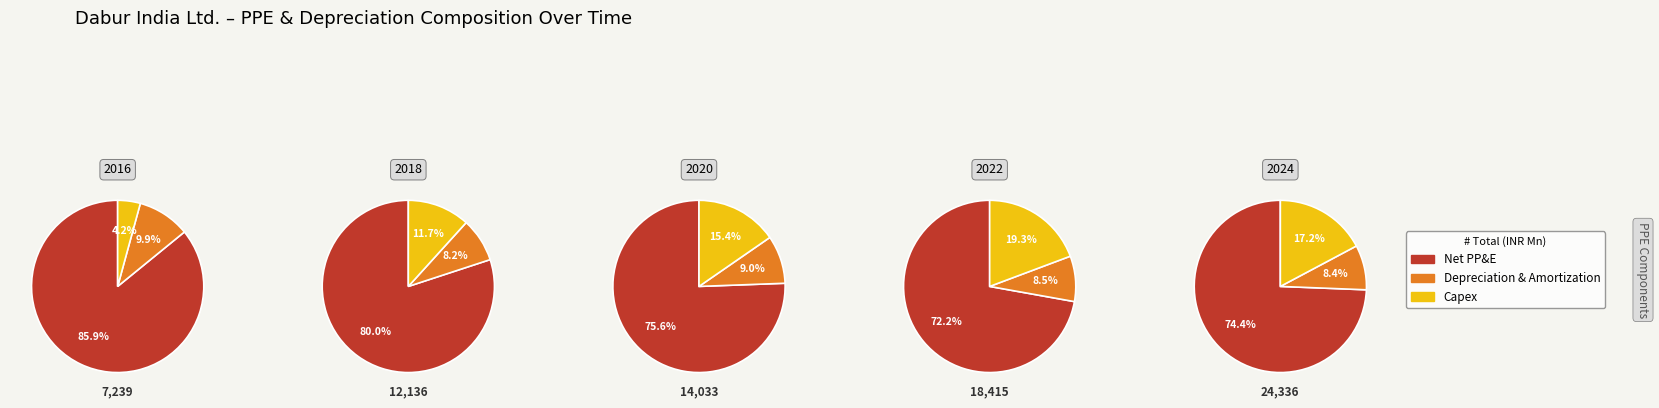

True or false: 2 accounts for 14% of the total.

True